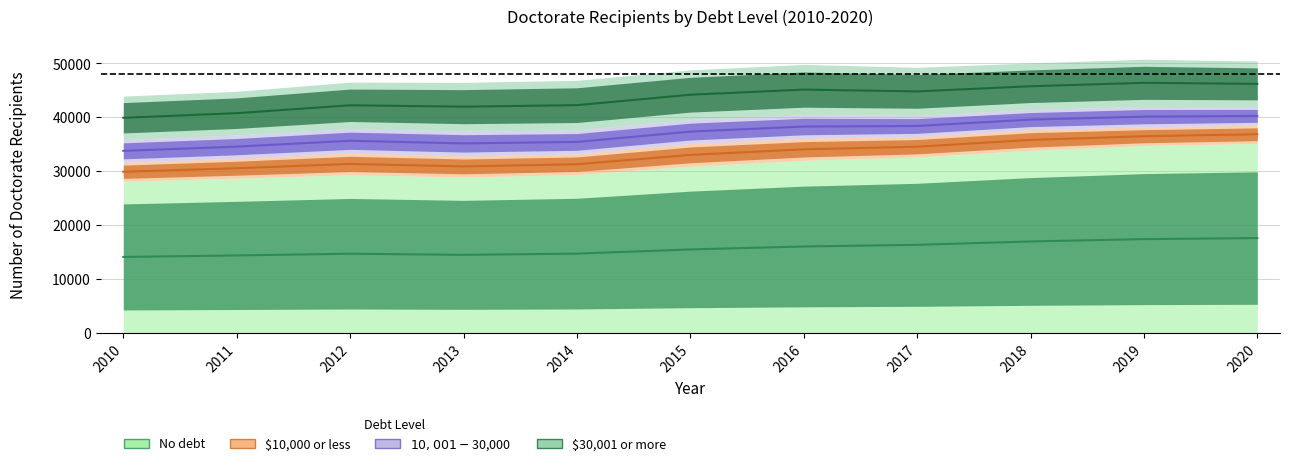

Where is $30,001 or more nearest to the value 43116?

2014